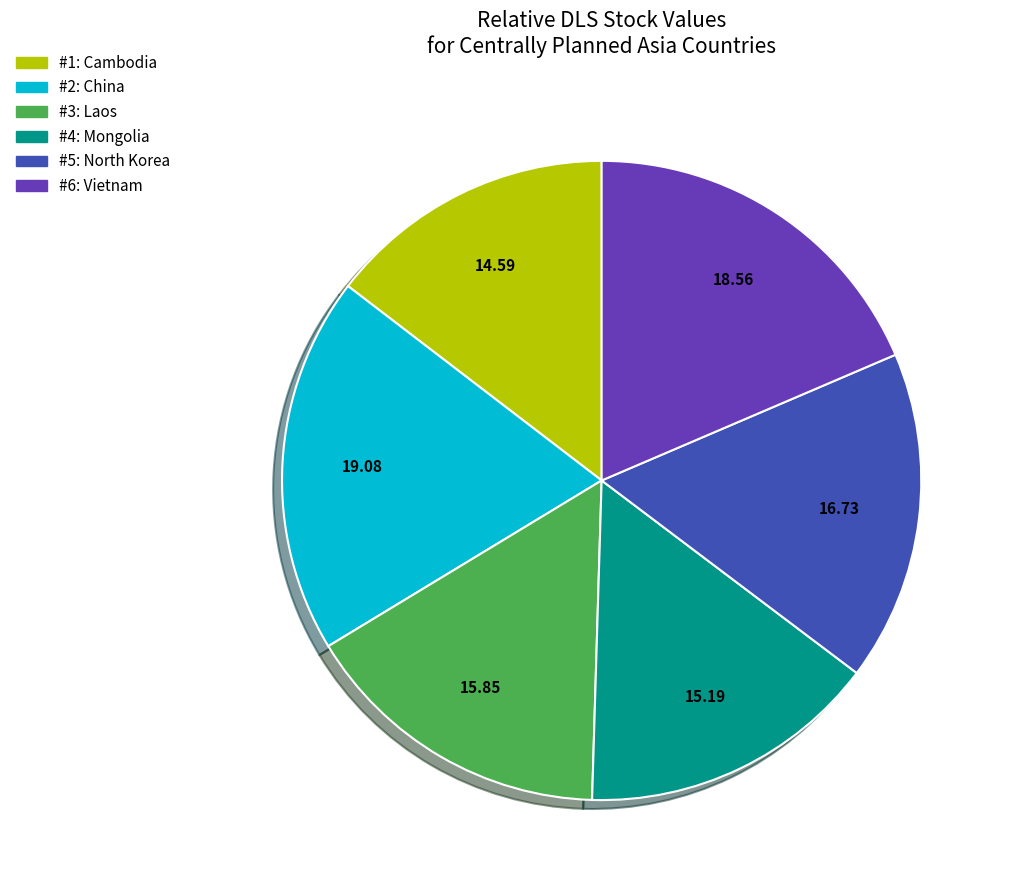

Is there any slice that represents more than half of the pie?

No